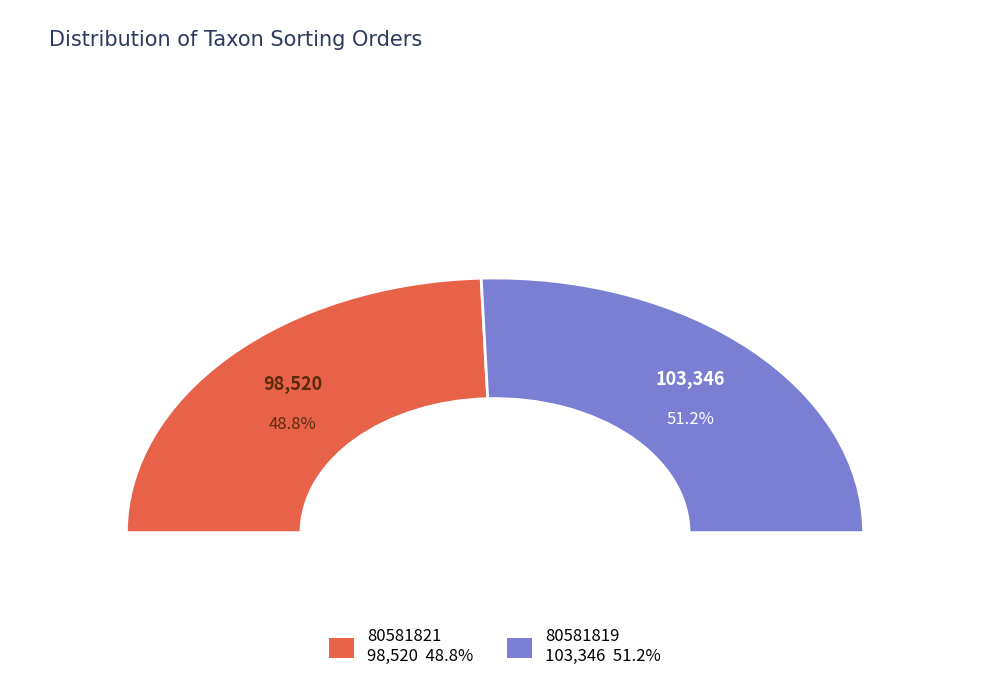

To the nearest percent, what percentage of the pie is 80581819?

51%